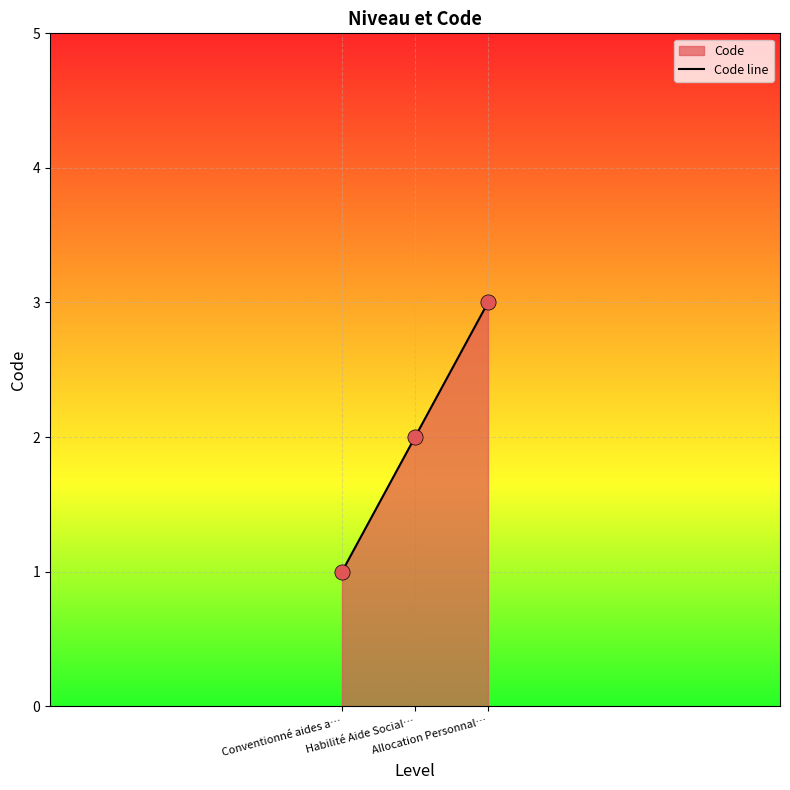

What is the change in value from Conventionné aides a… to Allocation Personnal…?

+2